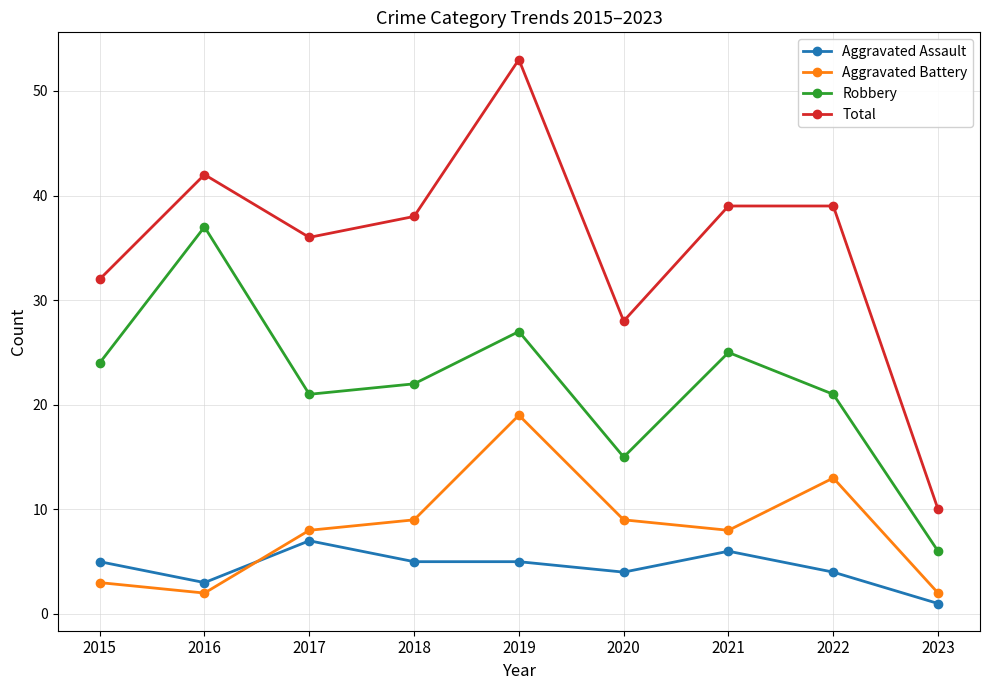

True or false: Robbery has more than 2 points higher than both neighbors.

True